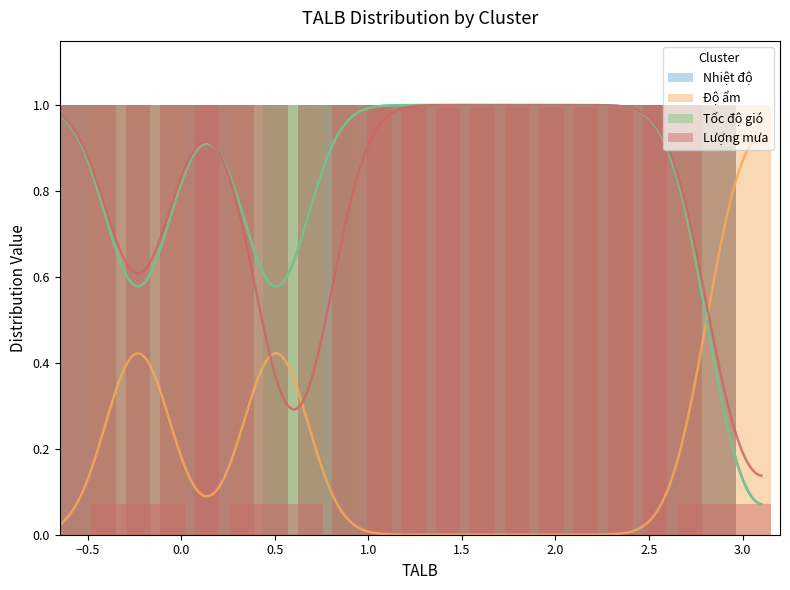

What position from the right is 2.5?

13